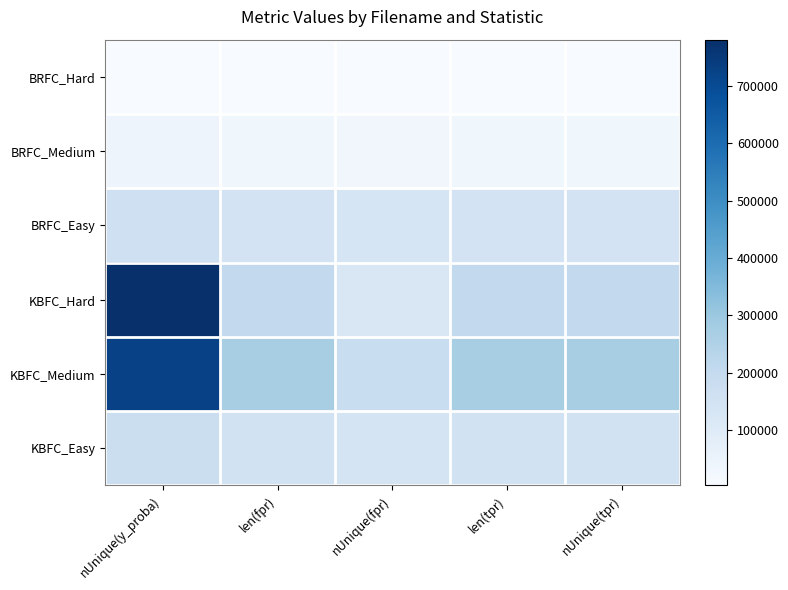

Which label corresponds to the smallest value in the chart?

len(fpr)